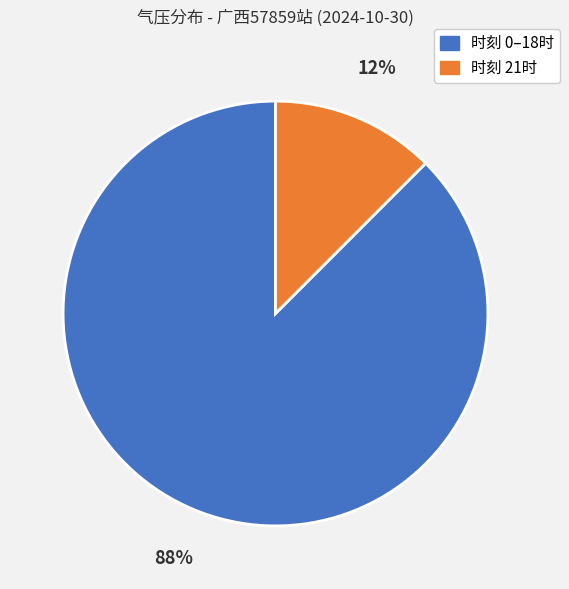

Which has a higher value, 时刻 0–18时 or 时刻 21时?

时刻 0–18时